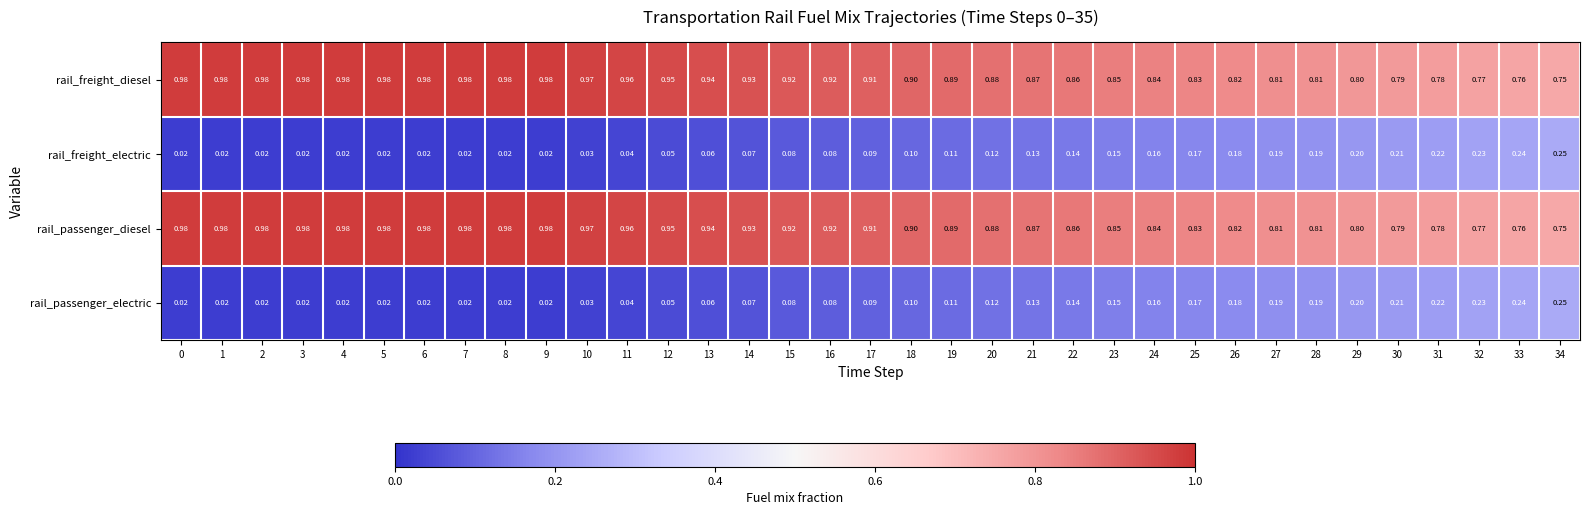

Is the value of rail_passenger_diesel at 8 greater than the value of rail_freight_electric at 32?

Yes